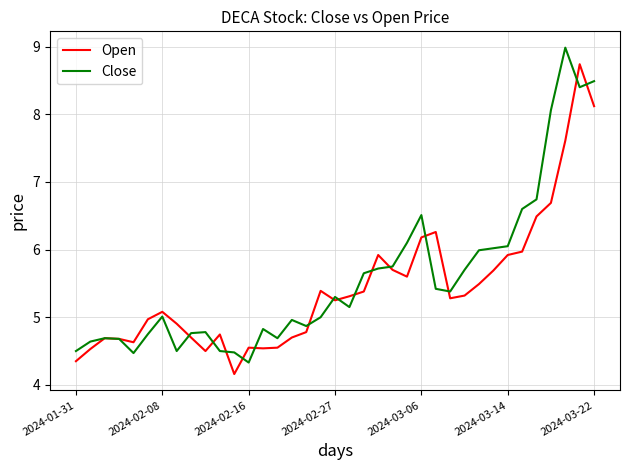

What is the maximum value for Close?

9.0